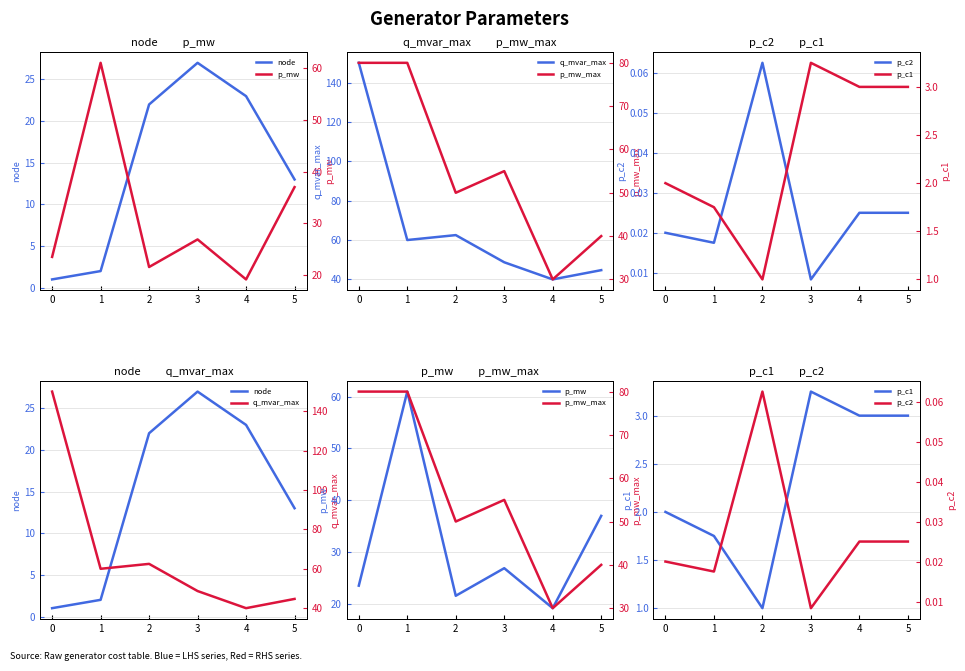

At which label is p_mw_max closest to 55?

3